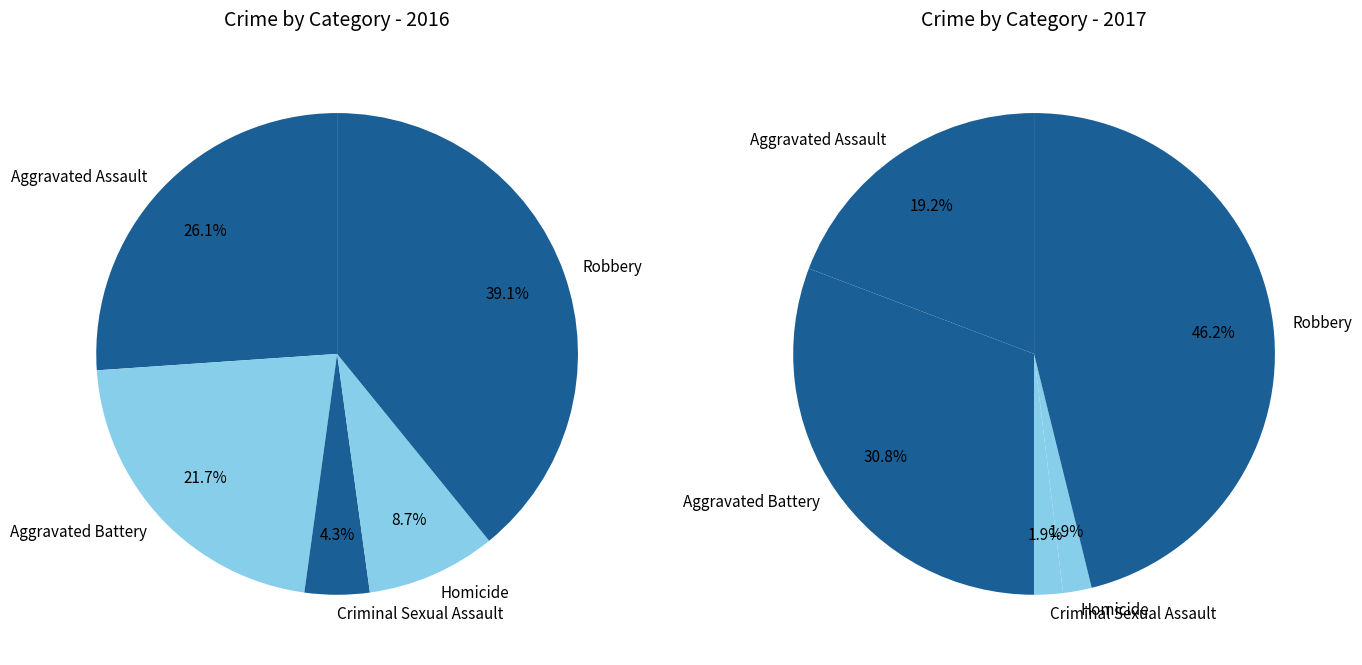

To the nearest percent, what is the difference between the values_2017 and 2 slice percentages?

17%